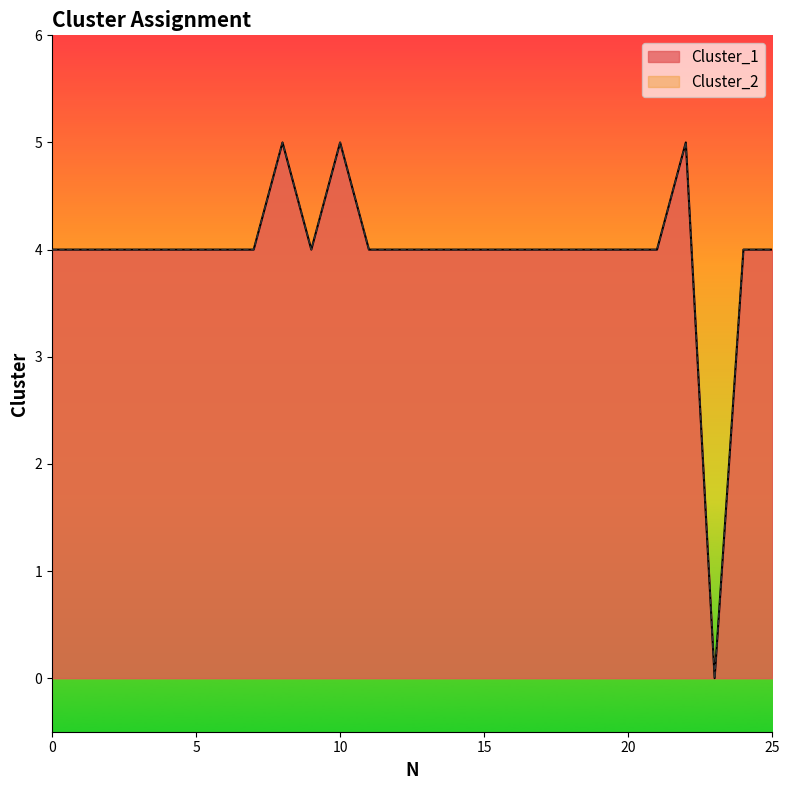

True or false: Cluster_2 has more than 0 points higher than both neighbors.

True